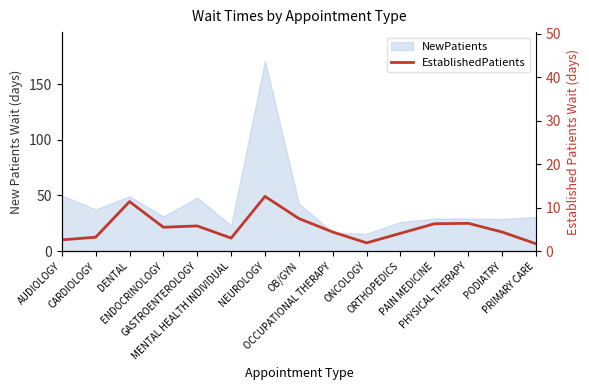

Reading right to left, extract all data points from this chart.

PRIMARY CARE=1.7	PODIATRY=4.4	PHYSICAL THERAPY=6.4	PAIN MEDICINE=6.3	ORTHOPEDICS=4.1	ONCOLOGY=1.9	OCCUPATIONAL THERAPY=4.4	OB/GYN=7.5	NEUROLOGY=12.6	MENTAL HEALTH INDIVIDUAL=3.0	GASTROENTEROLOGY=5.8	ENDOCRINOLOGY=5.5	DENTAL=11.4	CARDIOLOGY=3.2	AUDIOLOGY=2.6